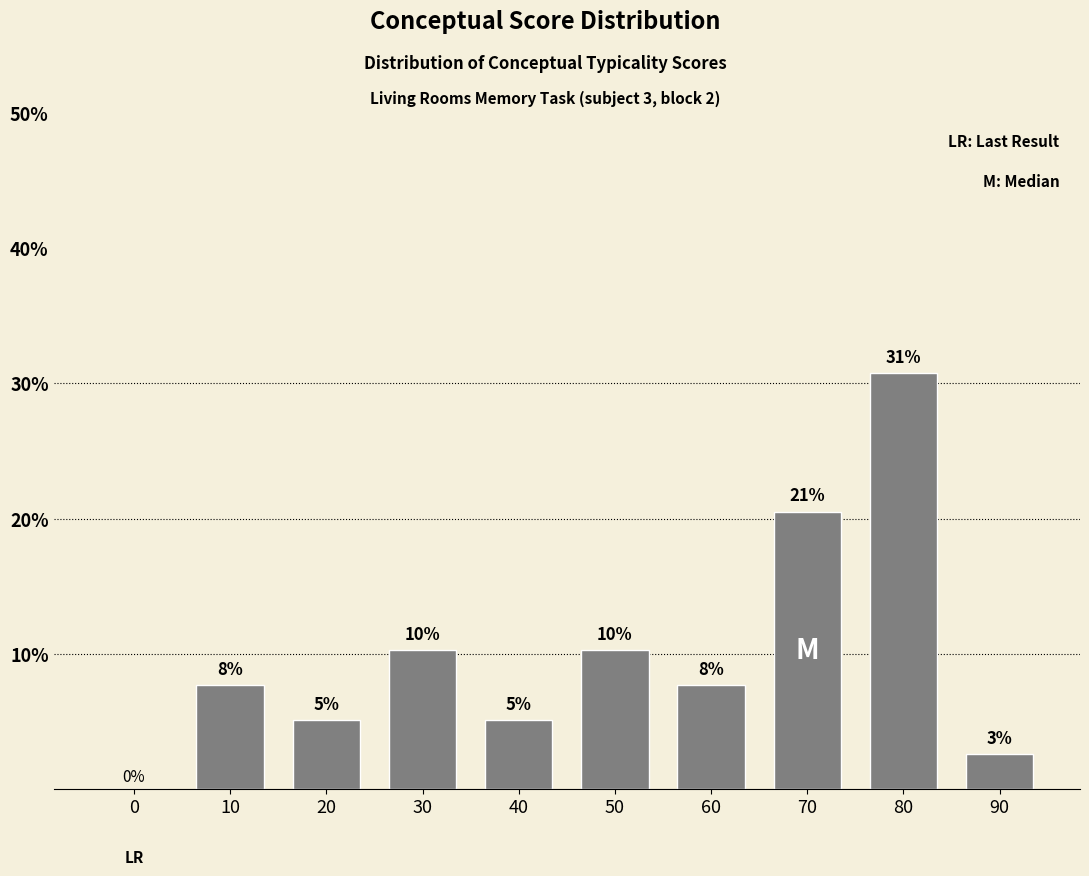

What is the value of the 10th bar from the left?

2.6